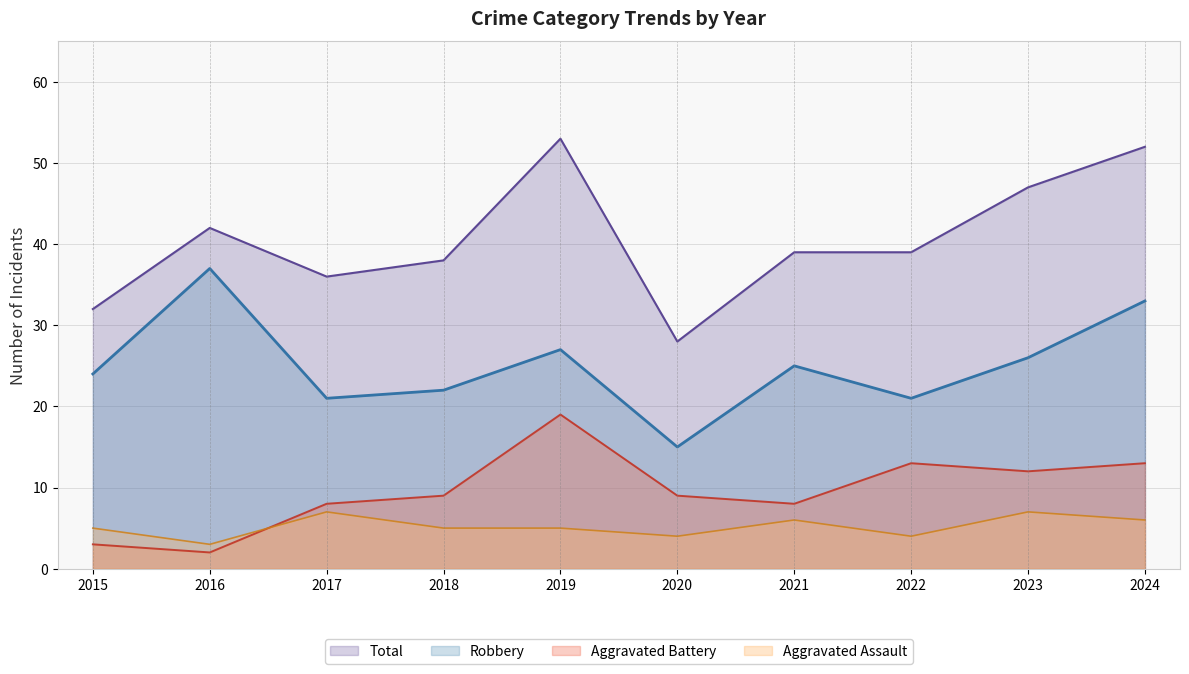

What is the total value across all series at 2018?

74